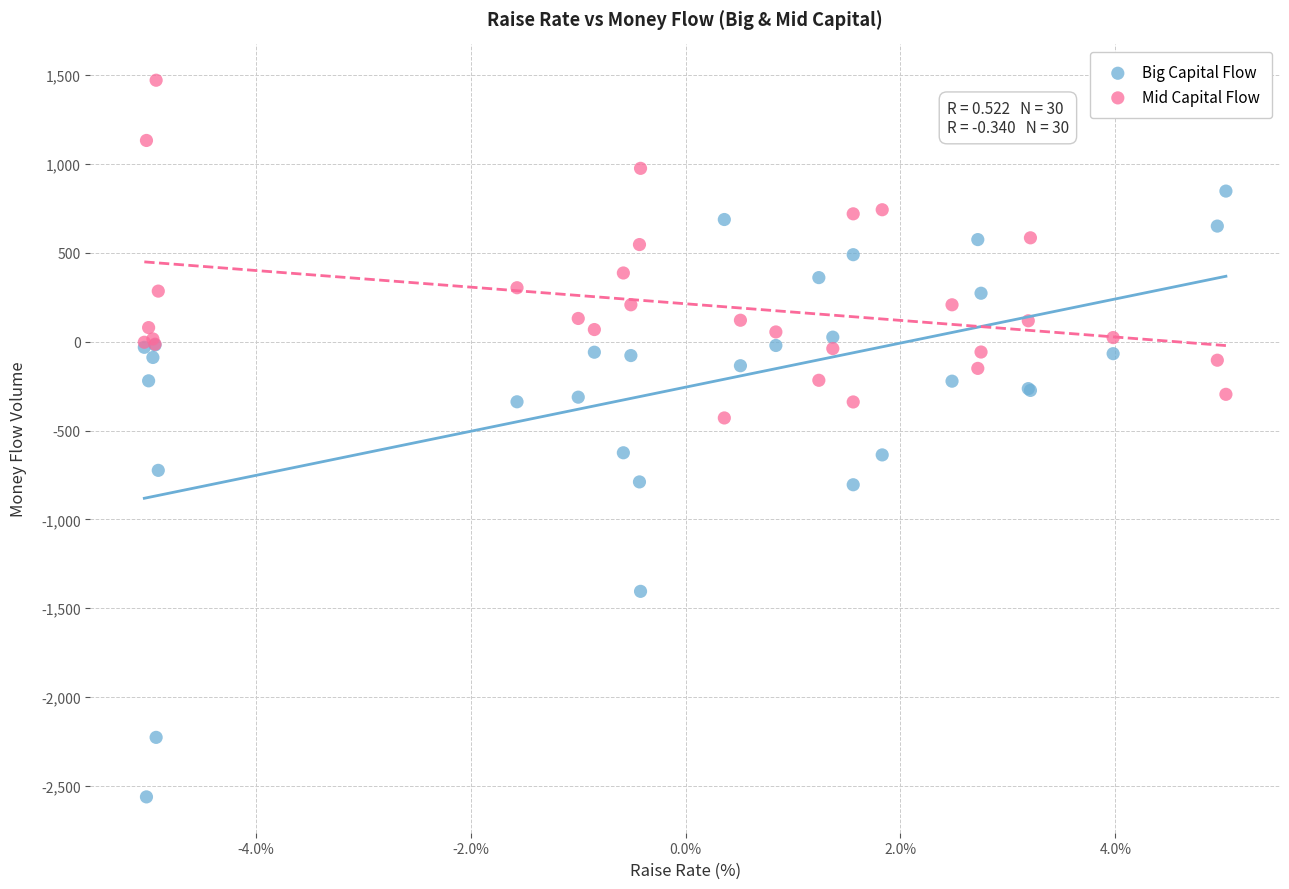

What is the X range (max minus min) for the scatter plot?

10.1